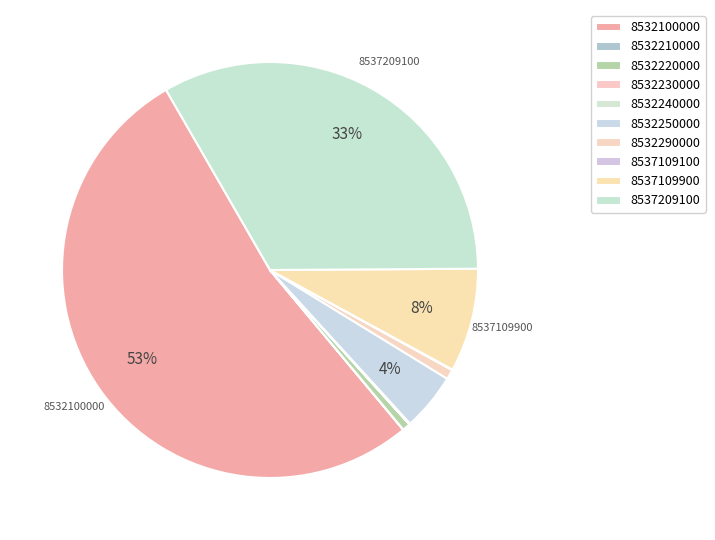

Does 8532100000 represent more than half of the total?

Yes